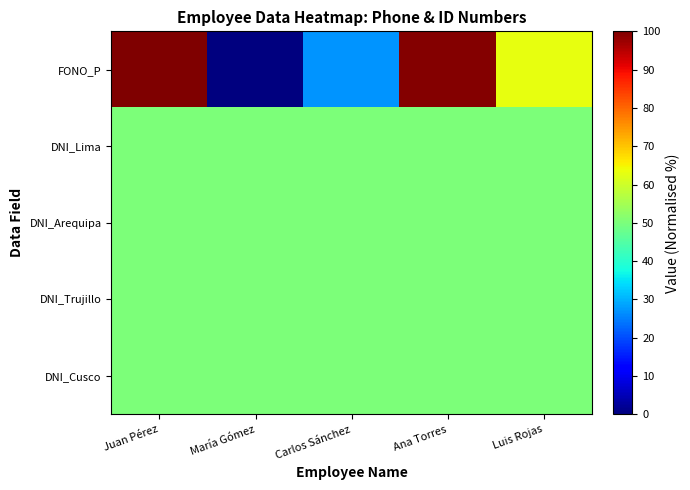

How many distinct data groups are displayed?

5